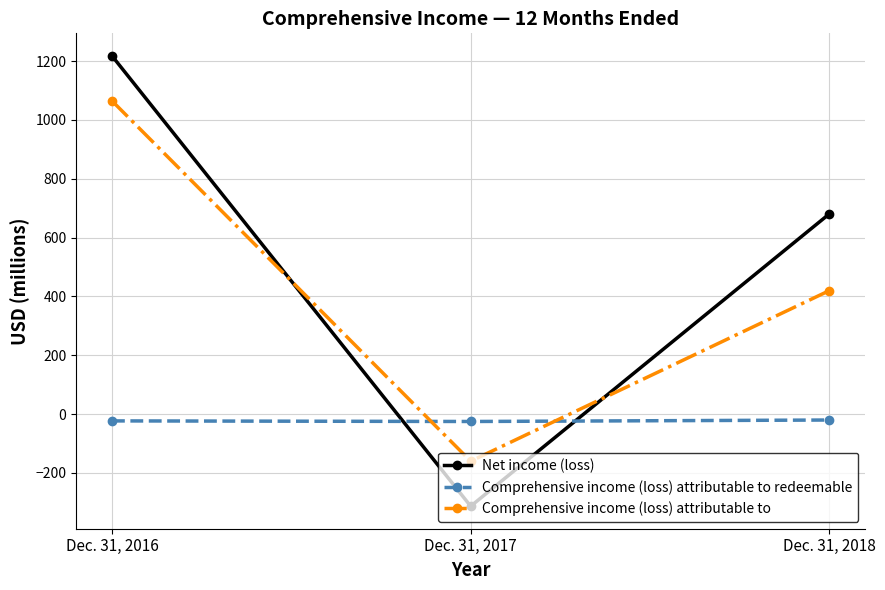

Which label corresponds to the smallest value in the chart?

Dec. 31, 2017